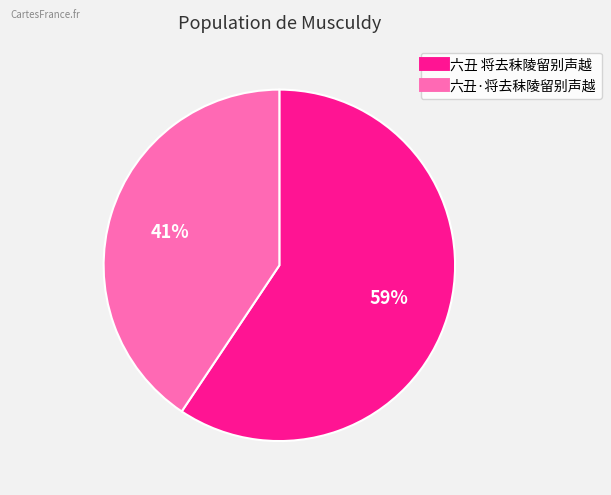

To the nearest percent, what is the average slice percentage?

50%